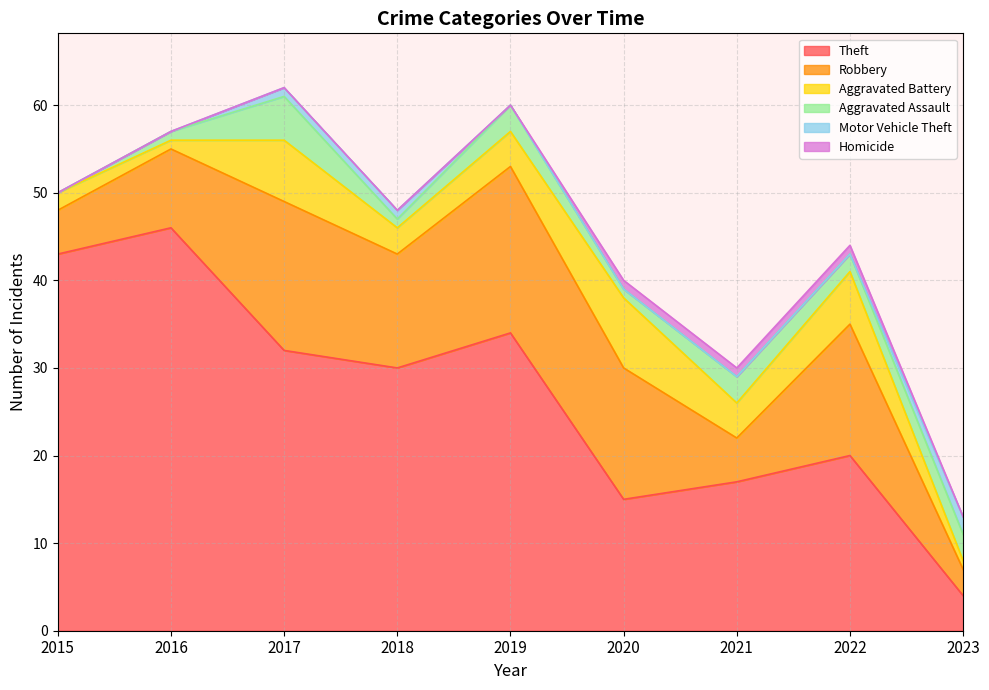

How many data points does each series have?

9